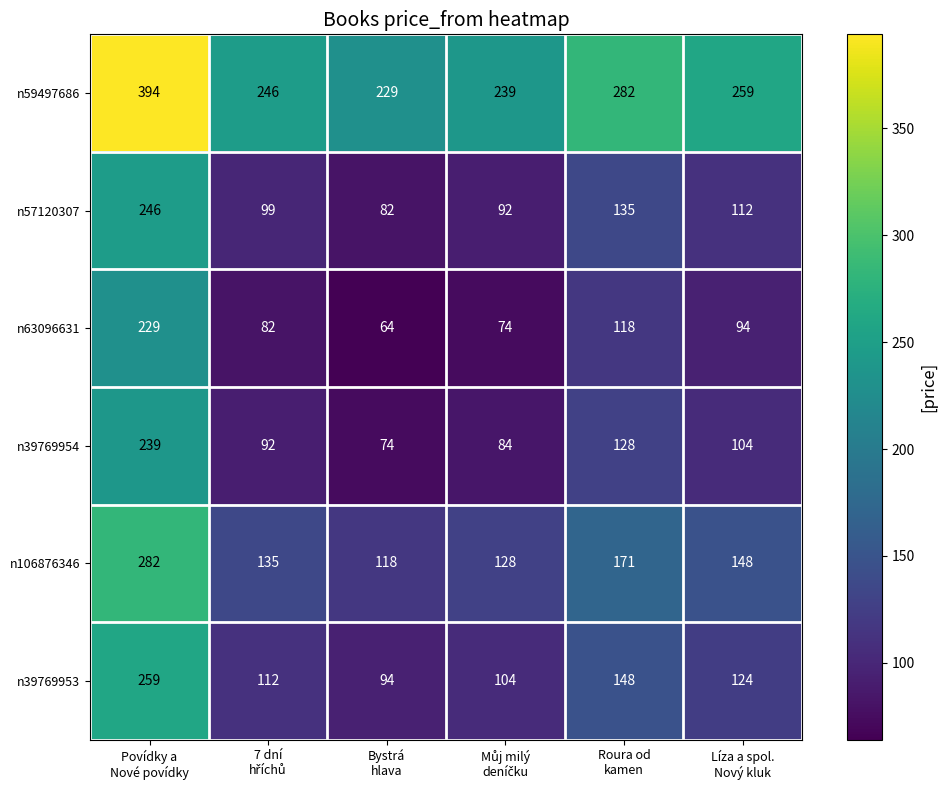

Which series has the largest total across all categories?

n59497686